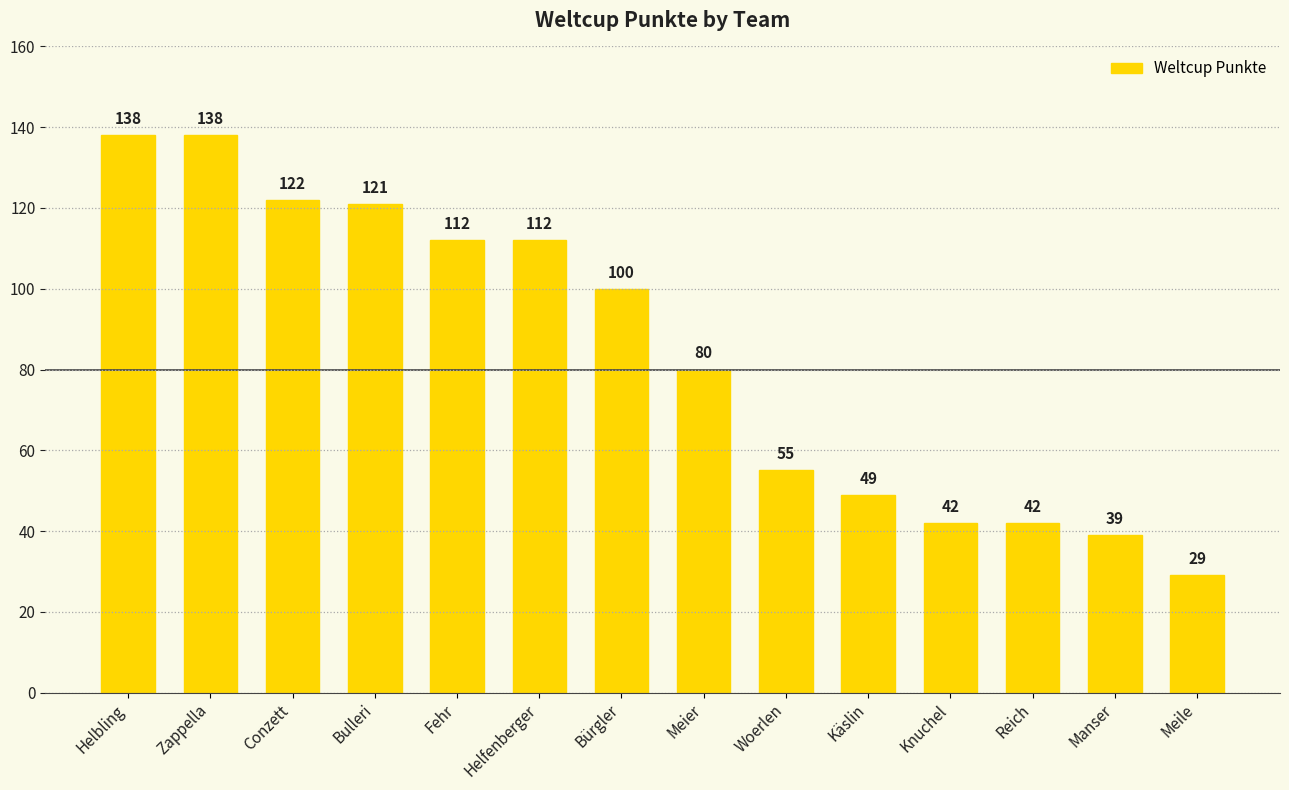

Which has a higher value, Helfenberger or Bürgler?

Helfenberger